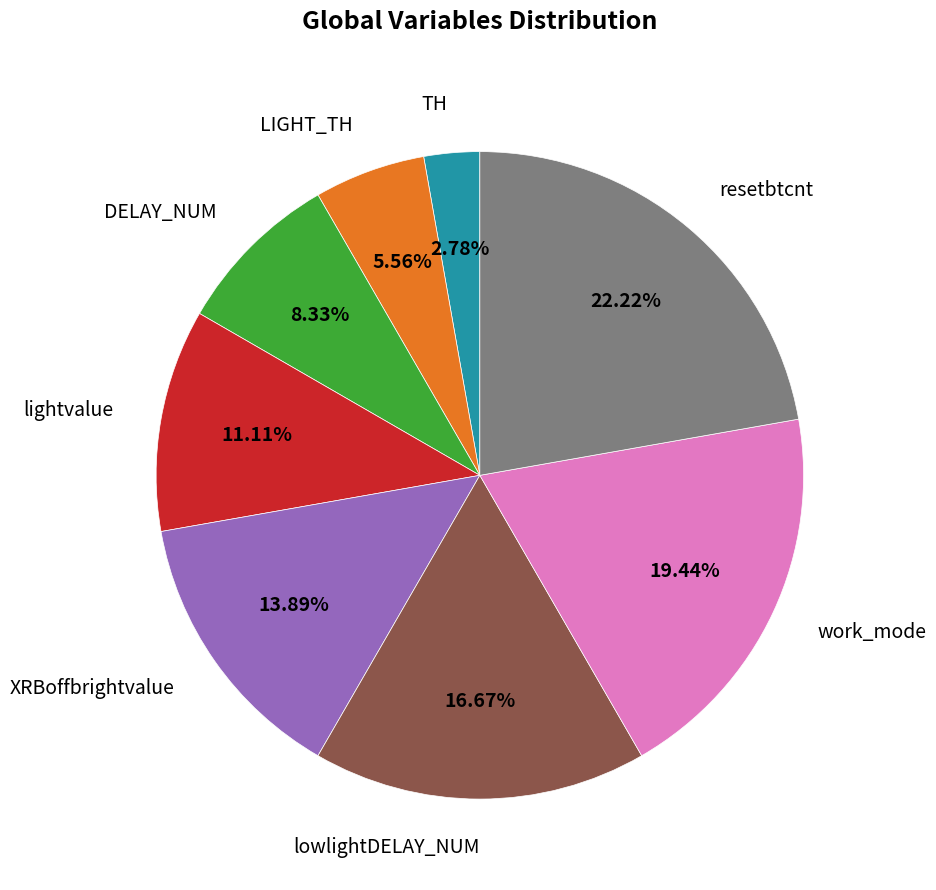

Does any single category account for the majority?

No